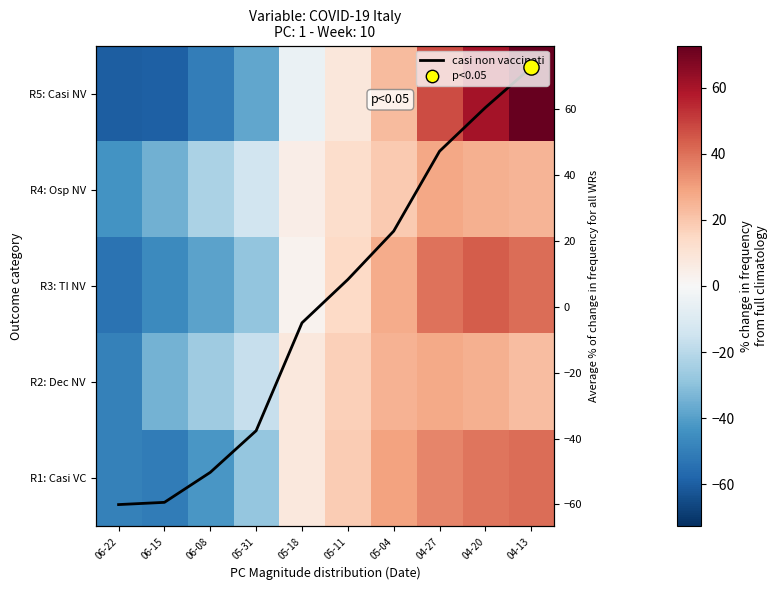

How many positive values does the R2: Dec NV series have?

6